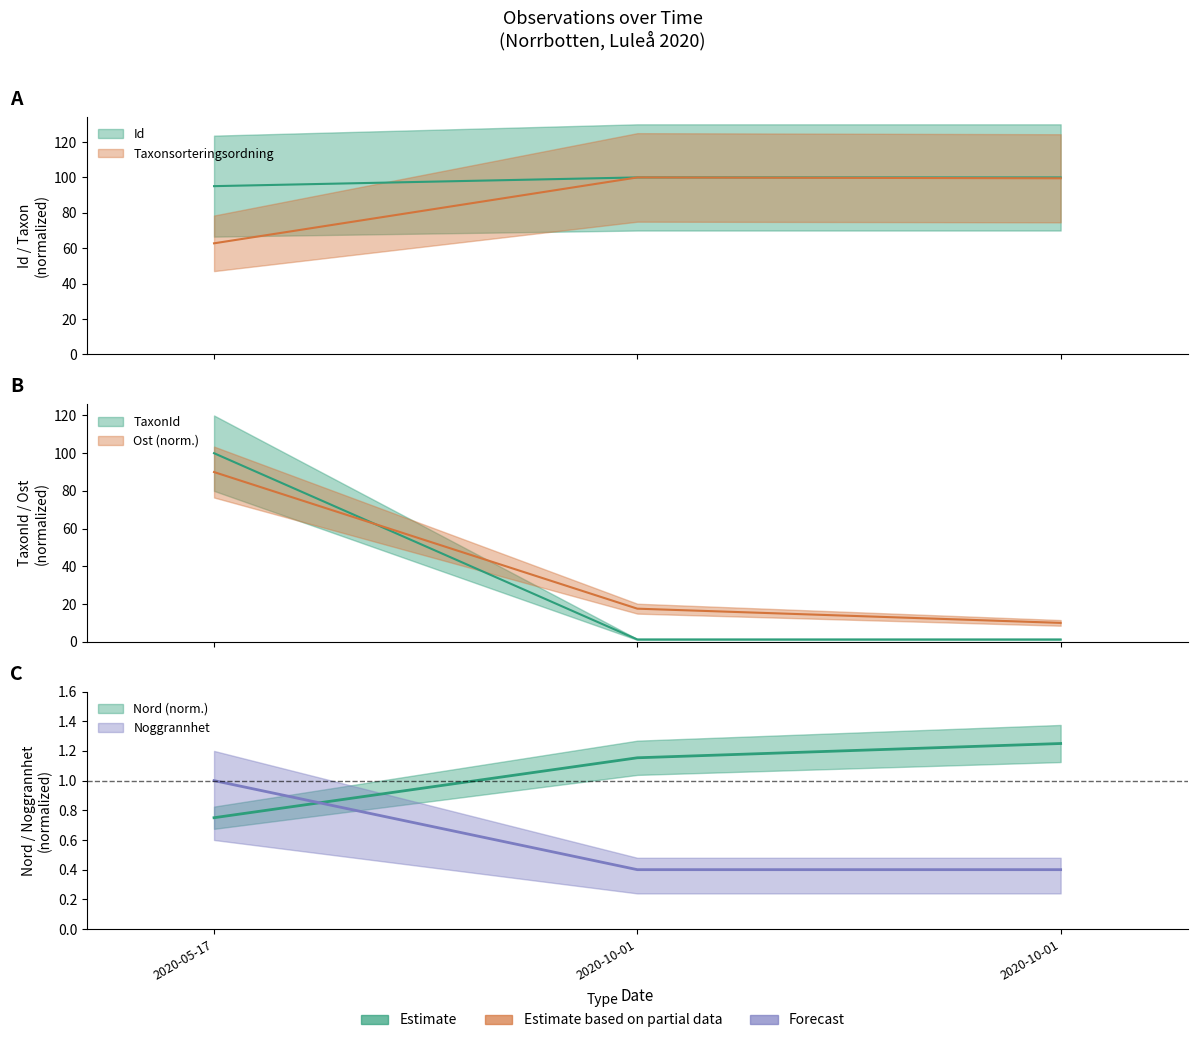

What is the average value of the Taxonsorteringsordning series?

87.4